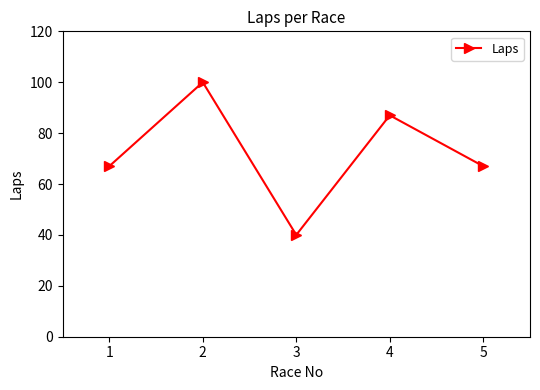

What is the sum of all values?

361